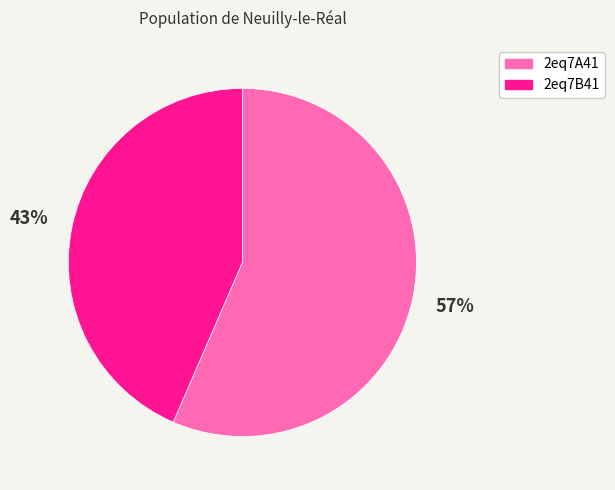

Is it true that 2eq7A41 is 62% of the pie?

False